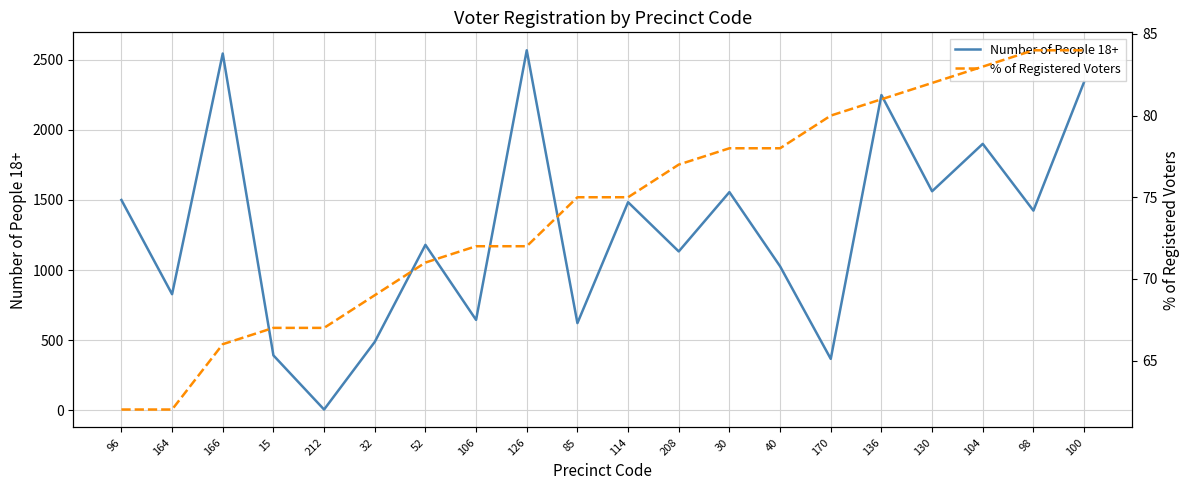

How many values in the % of Registered Voters series exceed 75?

9